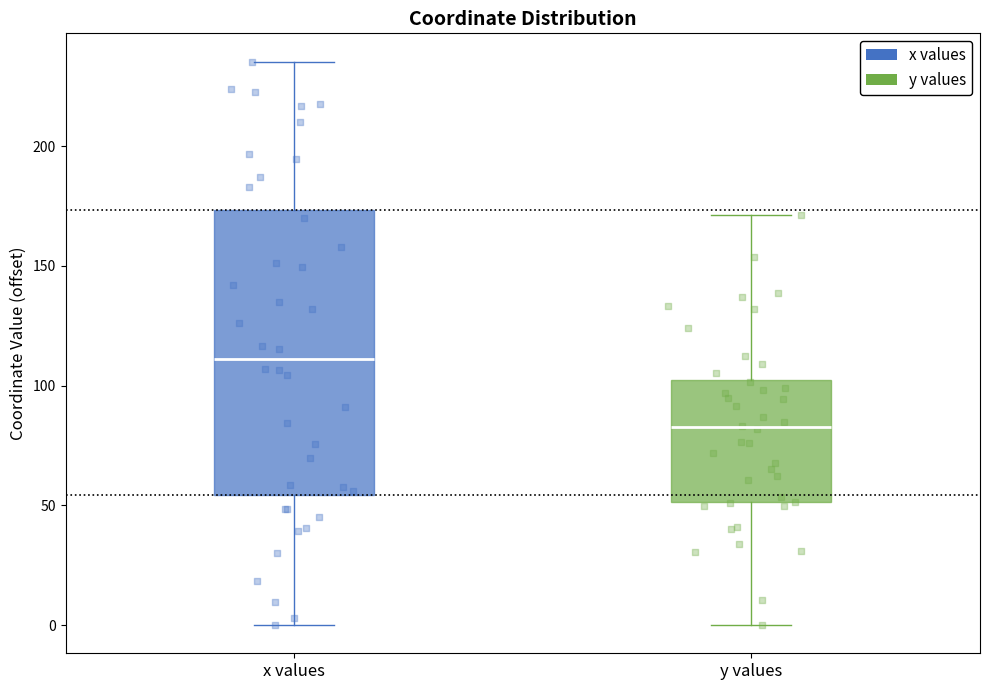

Comparing the boxes themselves (not the whiskers), which one is the tallest?

x values